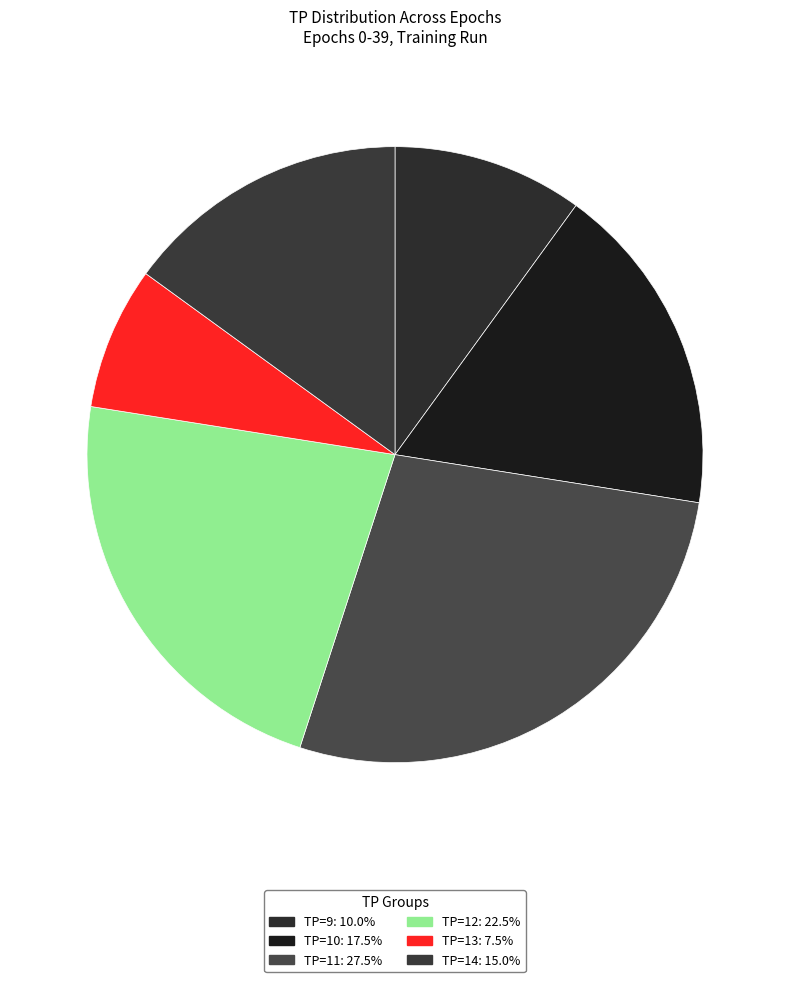

Count the number of slices in the pie.

6